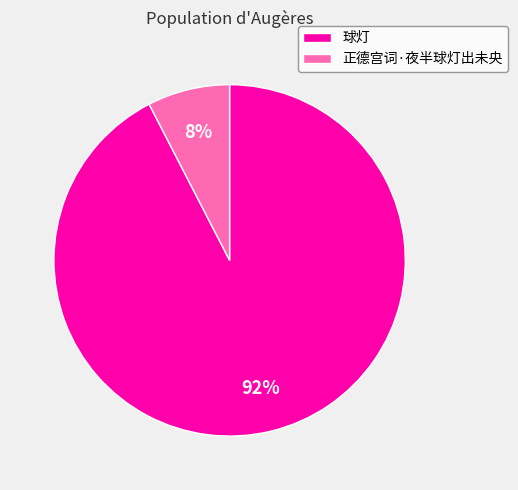

Which category has the smallest portion of the pie?

正德宫词·夜半球灯出未央